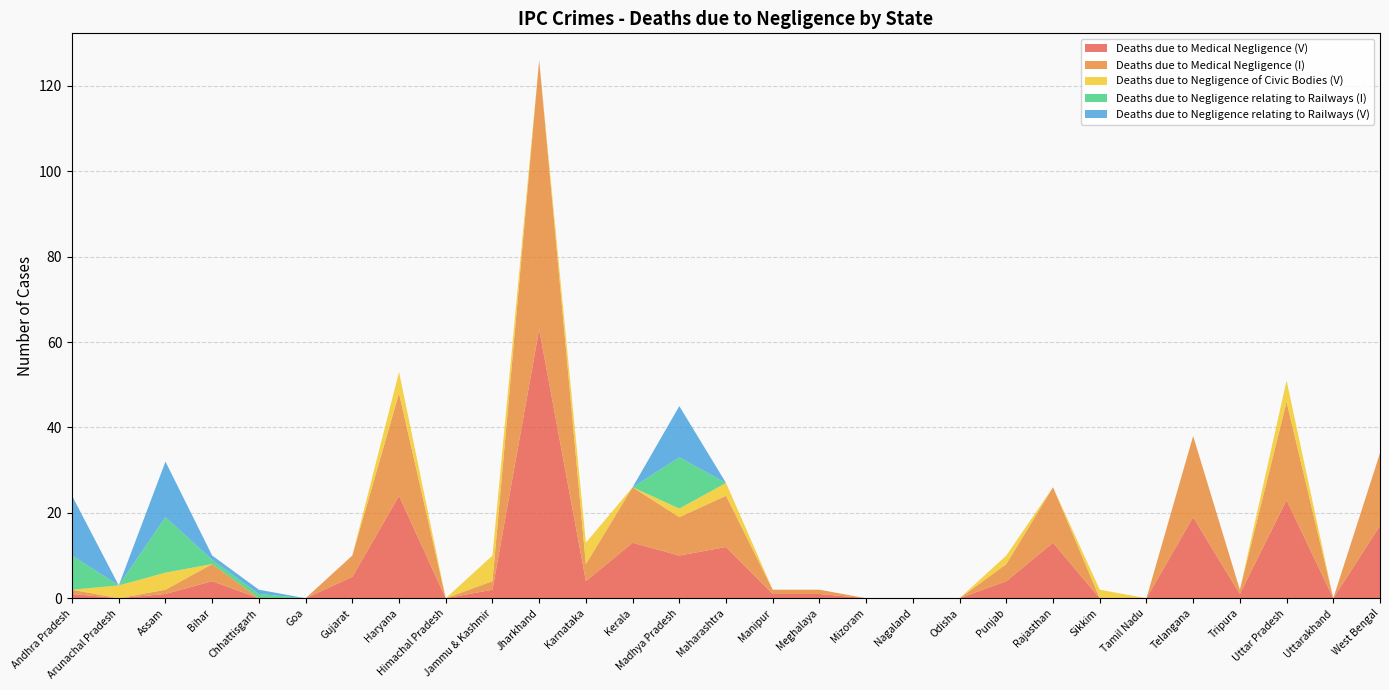

Reading right to left, what are all the values shown in this chart?

Deaths due to Medical Negligence (V): 17	0	23	1	19	0	0	13	4	0	0	0	1	1	12	10	13	4	63	2	0	24	5	0	0	4	1	0	1
Deaths due to Medical Negligence (I): 17	0	23	1	19	0	0	13	4	0	0	0	1	1	12	9	13	4	63	2	0	24	5	0	0	4	1	0	1
Deaths due to Negligence of Civic Bodies (V): 0	0	5	0	0	0	2	0	2	0	0	0	0	0	3	2	0	5	0	6	0	5	0	0	0	0	4	3	0
Deaths due to Negligence relating to Railways (I): 0	0	0	0	0	0	0	0	0	0	0	0	0	0	0	12	0	0	0	0	0	0	0	0	1	1	13	0	8
Deaths due to Negligence relating to Railways (V): 0	0	0	0	0	0	0	0	0	0	0	0	0	0	0	12	0	0	0	0	0	0	0	0	1	1	13	0	14